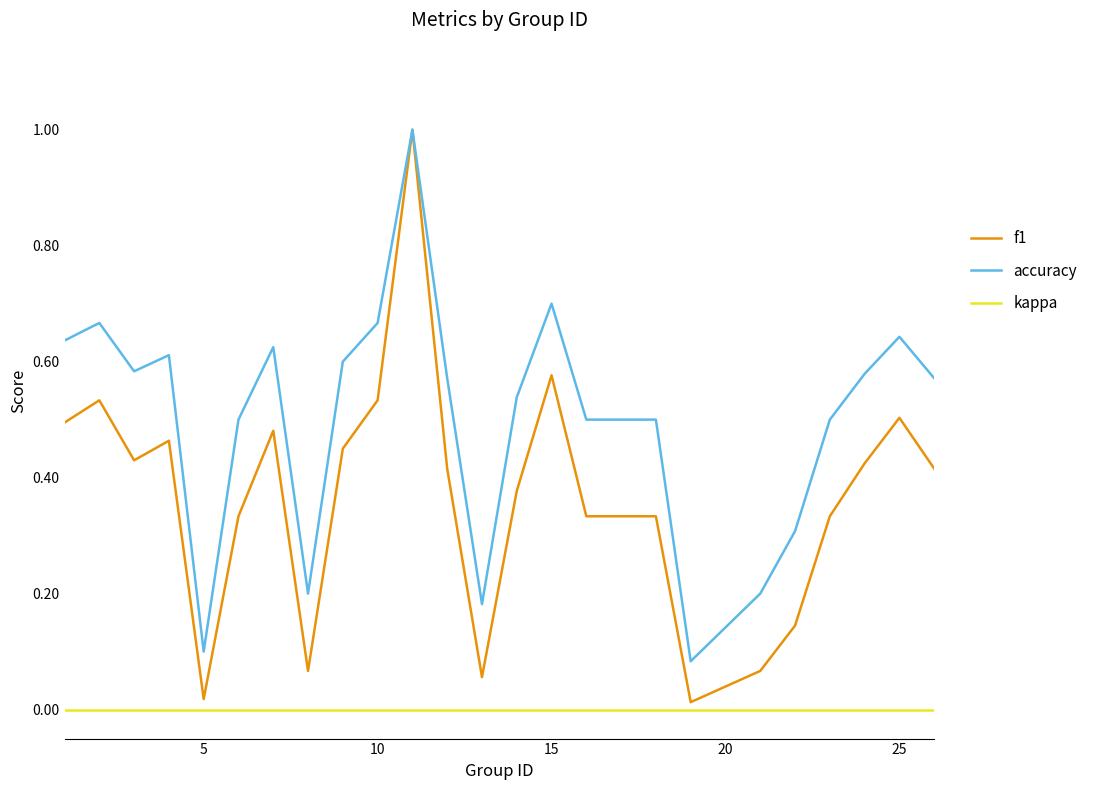

Which series has the widest spread of values?

f1